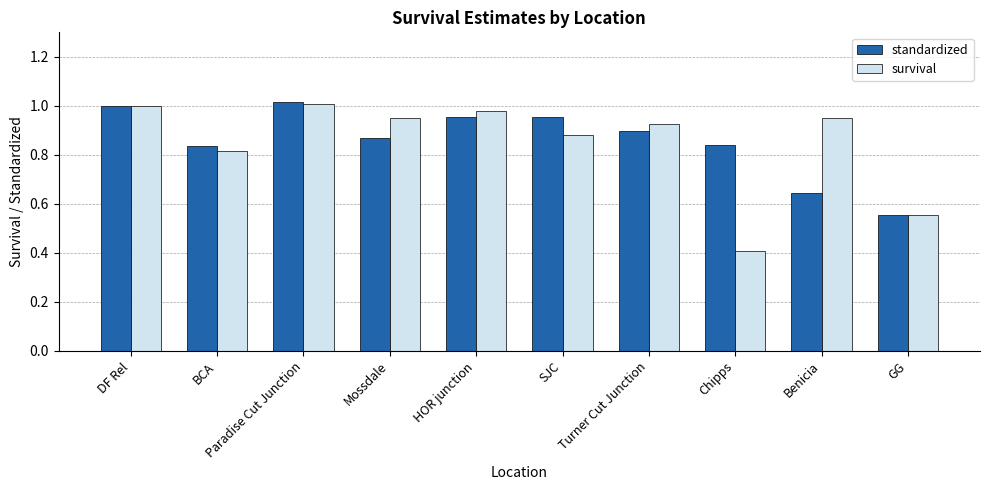

True or false: survival has a value of 0.5 at DF Rel.

False